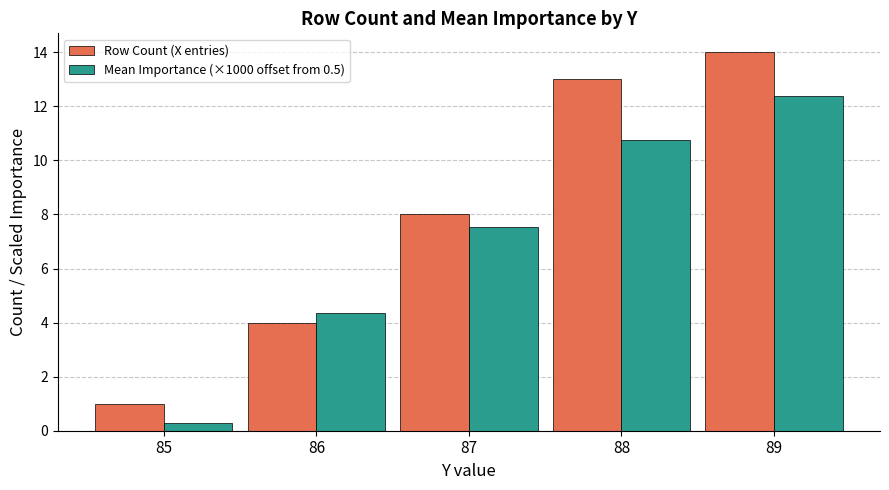

Rank the series at 88 from lowest to highest value.

Mean Importance (×1000 offset from 0.5), Row Count (X entries)